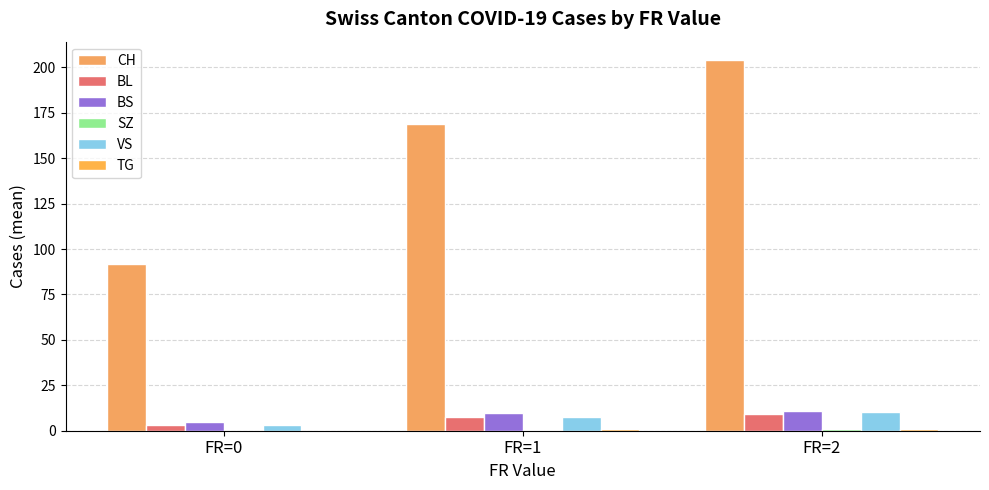

What is the total value across all series at FR=0?

102.6